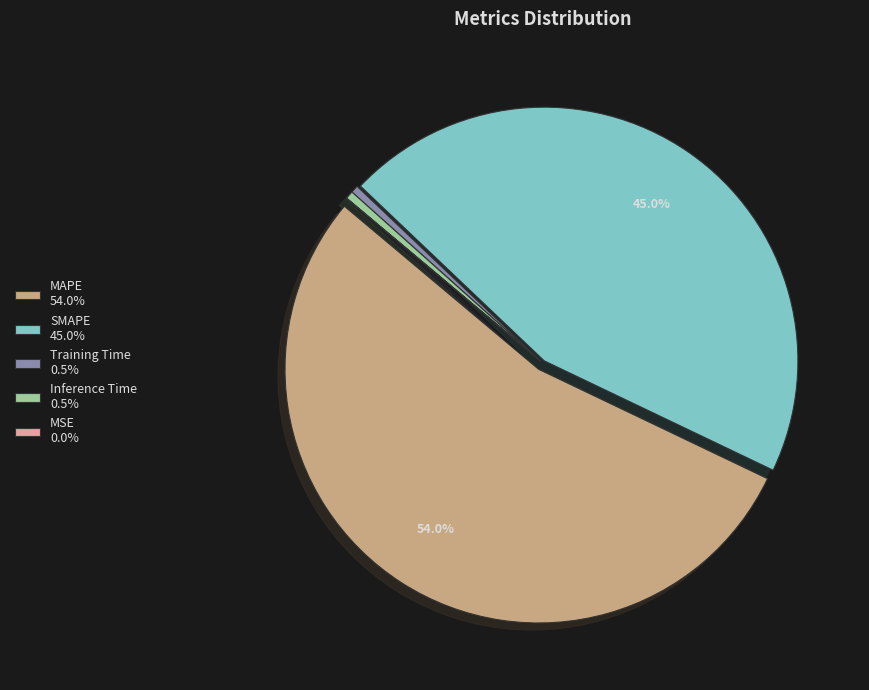

What percentage is NOT represented by SMAPE?

55.0%